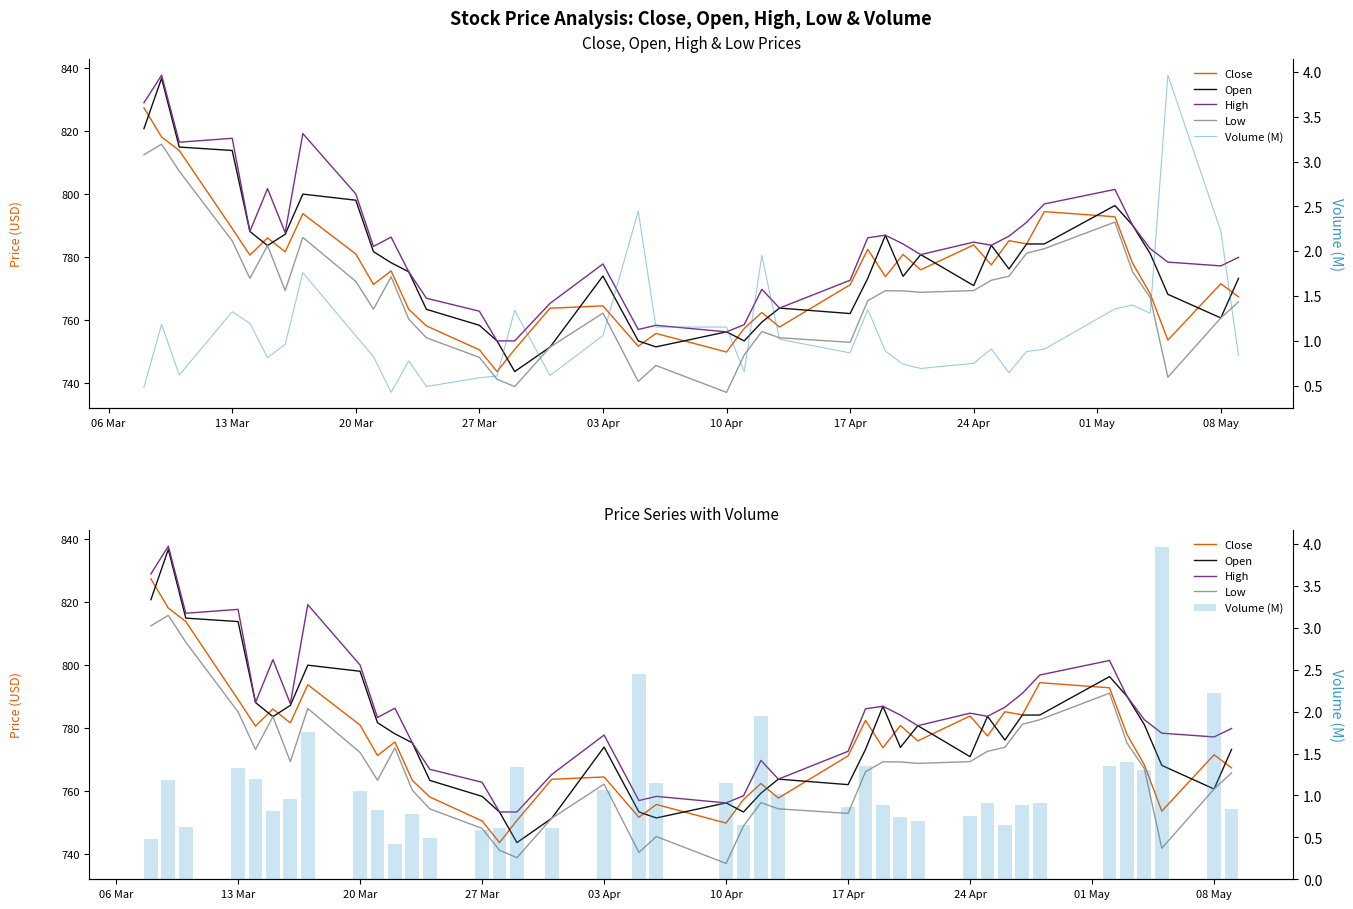

How many data points in Low are less than 768?

20